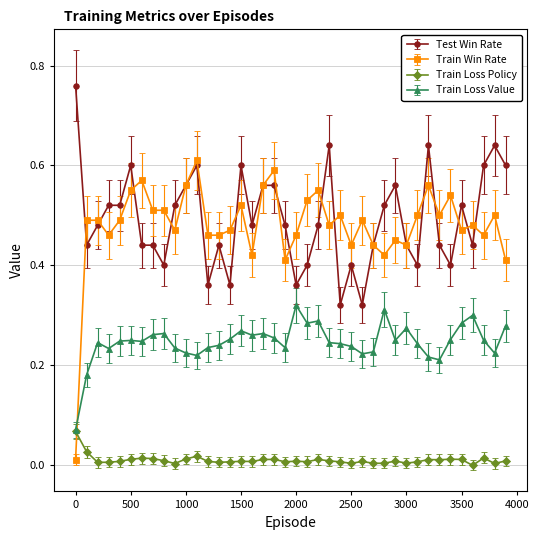

Which series has the largest range (max minus min)?

Train Win Rate